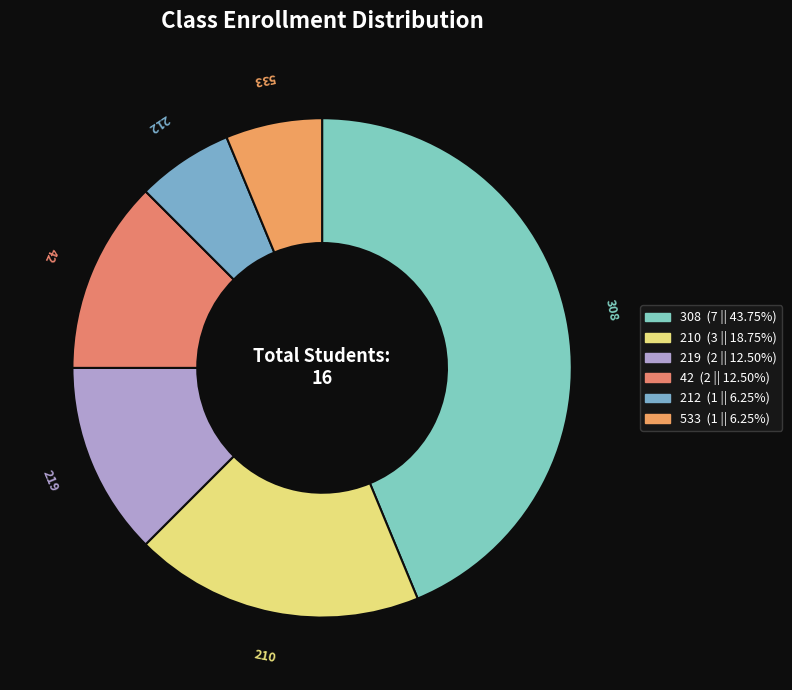

The 210 slice represents 42% of the pie. True or false?

False